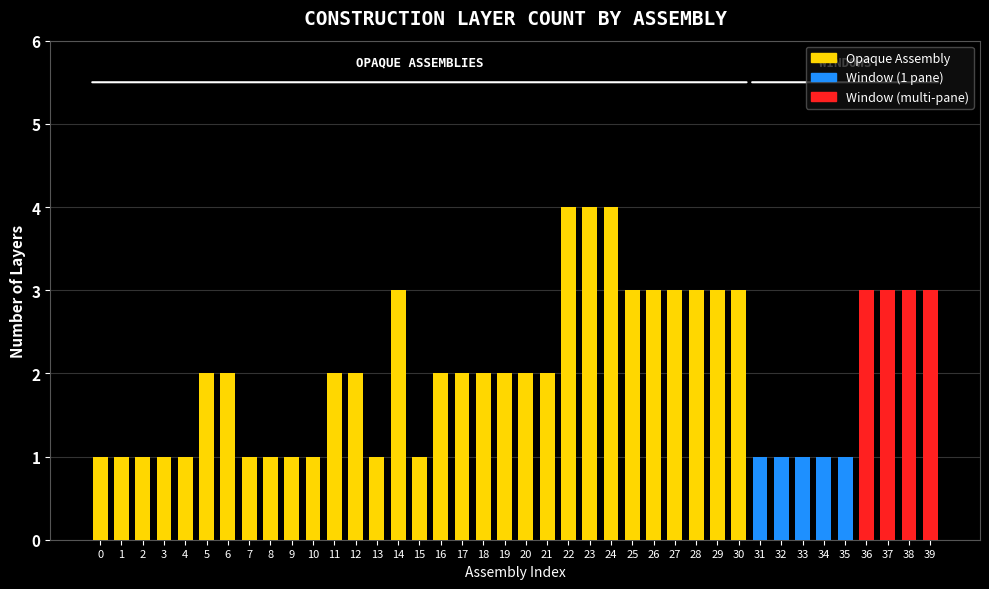

Read the value at 22.

4